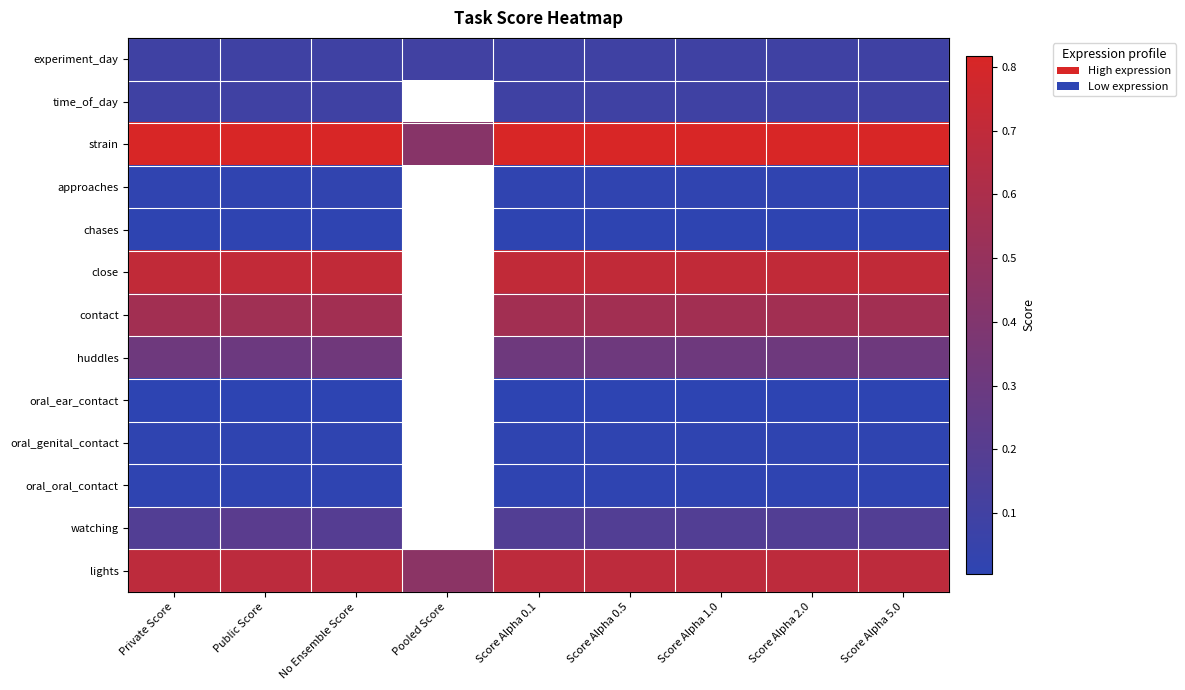

How many values in the chases series exceed 0?

8